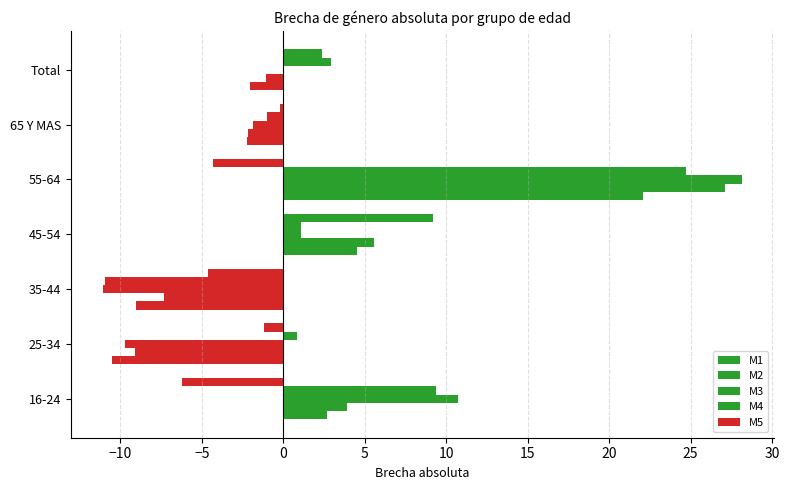

Reading left to right, what are all the values shown in this chart?

M1: 2.7	-10.5	-9.1	4.5	22.1	-2.3	-2.0
M2: 3.9	-9.1	-7.3	5.6	27.1	-2.2	-1.1
M3: 10.7	-9.7	-11.1	1.1	28.2	-1.8	-0.0
M4: 9.4	0.8	-10.9	1.1	24.7	-1.0	2.9
M5: -6.2	-1.2	-4.6	9.2	-4.3	-0.2	2.4